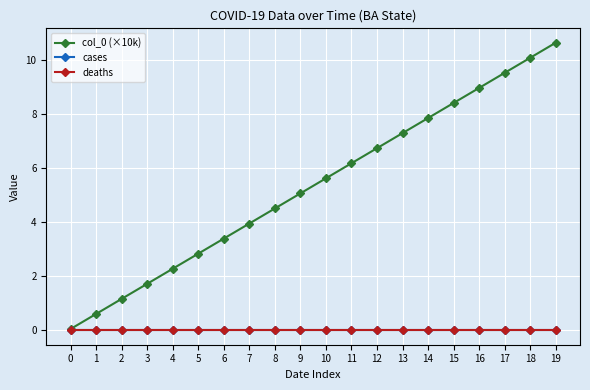

What is the total value across all series at 1?

0.6